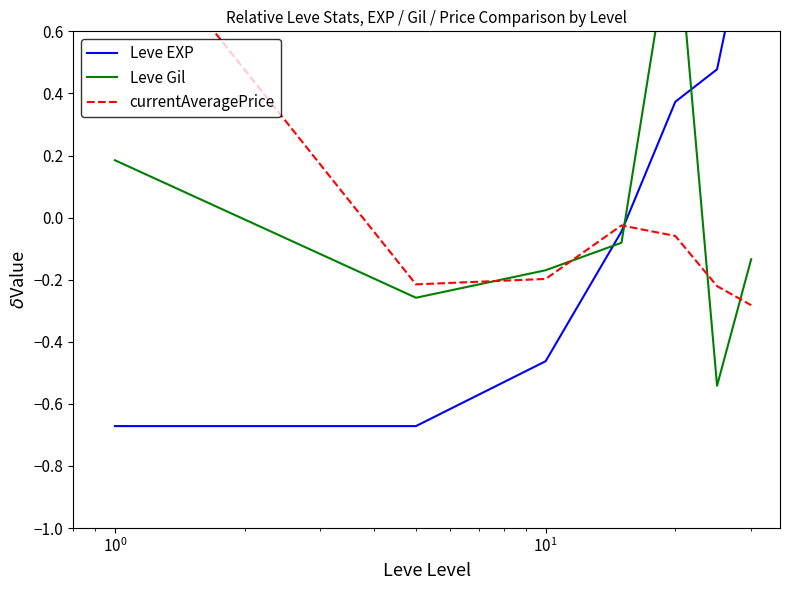

Is it true that Leve EXP equals 0.7 at $\mathdefault{10^{2}}$?

False